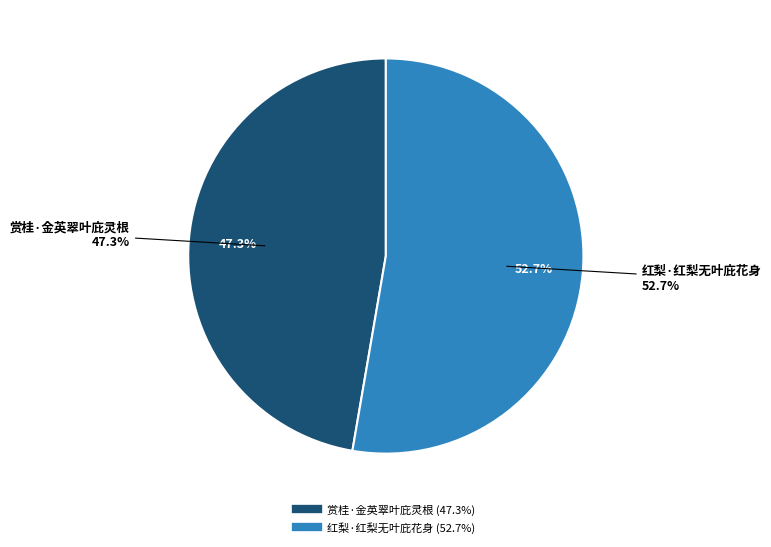

To the nearest percent, what percentage of the pie is 赏桂·金英翠叶庇灵根?

47%